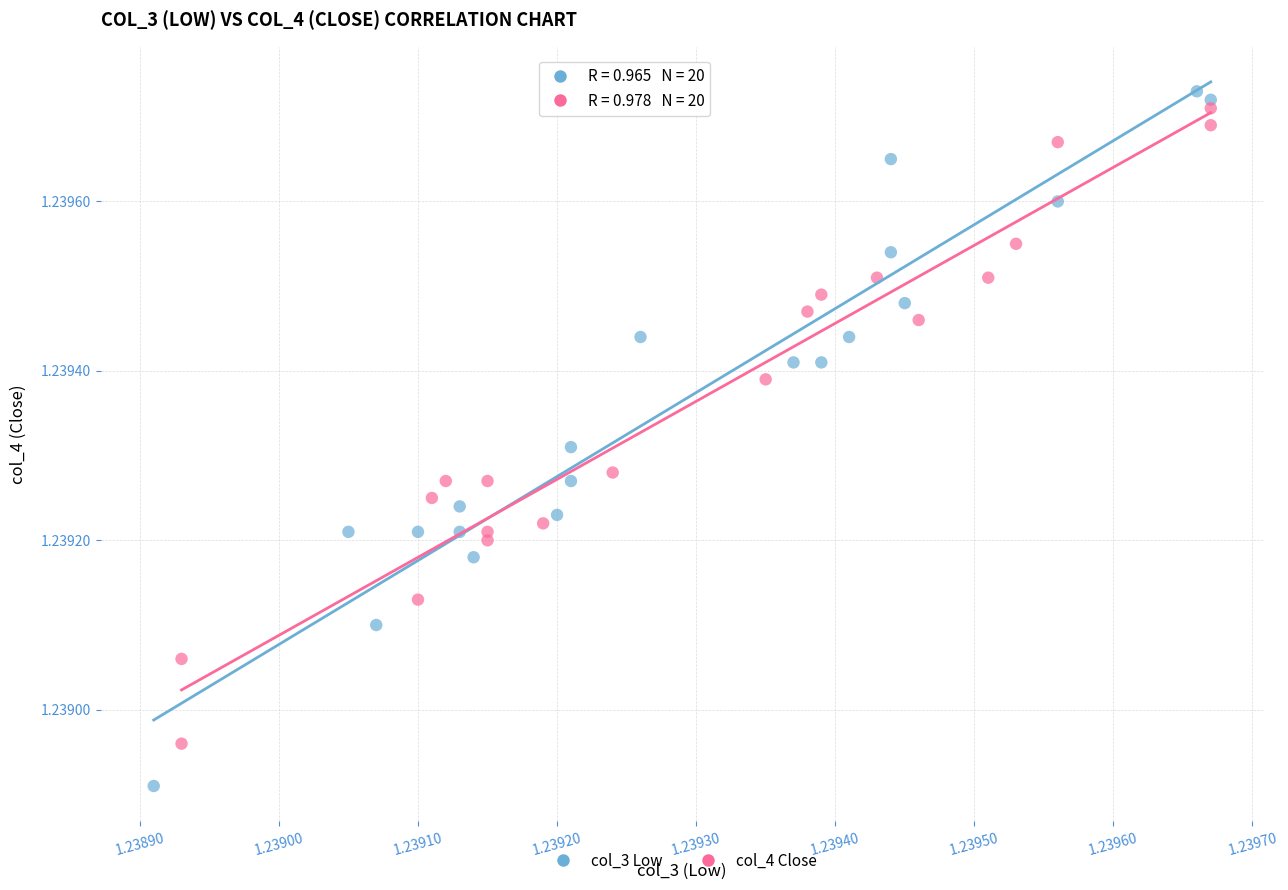

Which series has the largest Y range (max minus min)?

col_3 Low